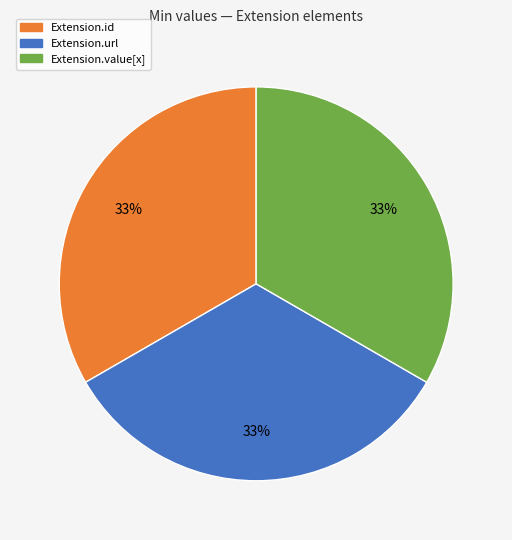

To the nearest percent, what is the average slice percentage?

33%